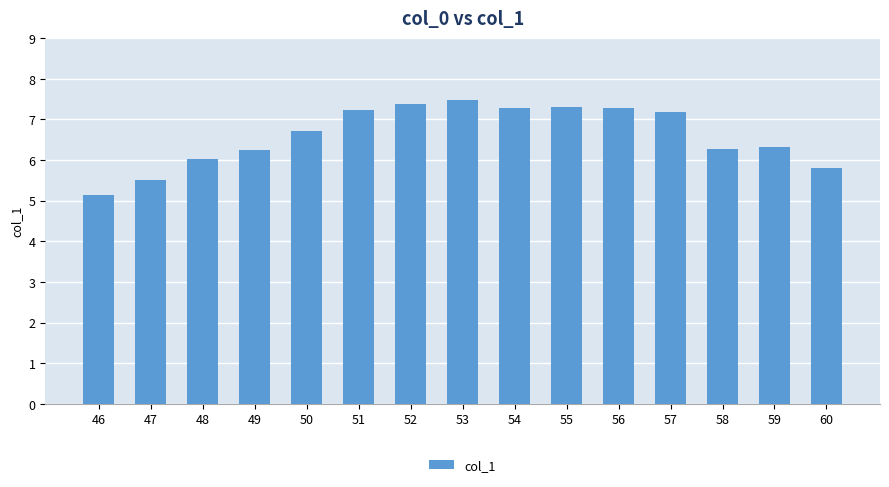

What is the difference between the values at 56 and 49?

1.0